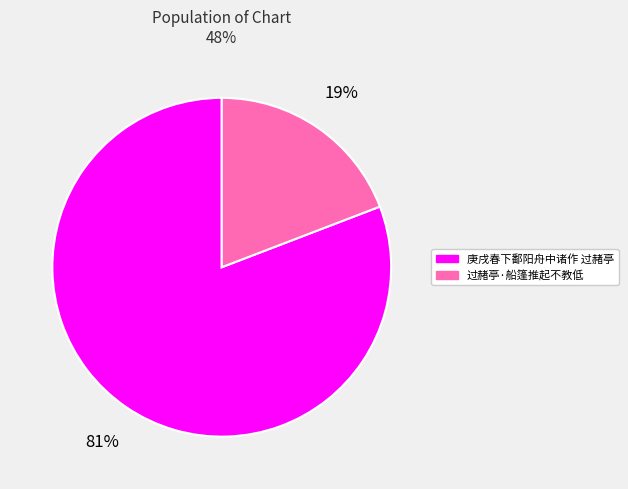

What percentage is the 过赭亭·船篷推起不教低 slice, to the nearest percent?

19%